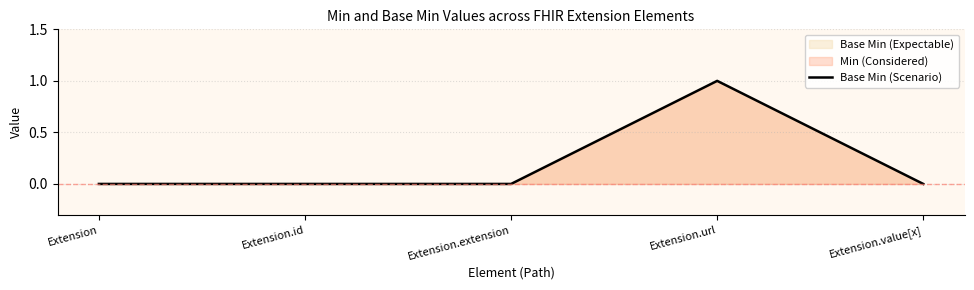

The value at Extension.id is 0. True or false?

True